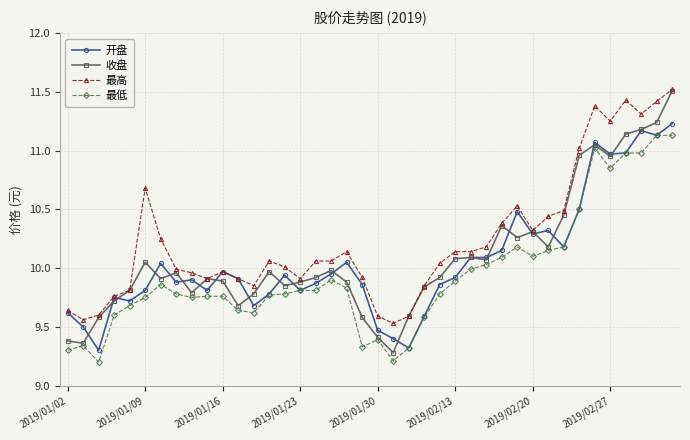

What is the maximum value shown in the chart?

11.5